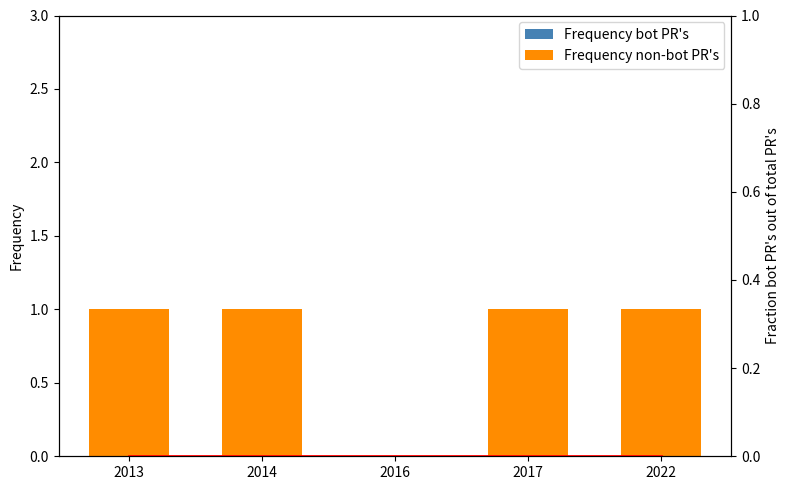

Which series changed the most between 2013 and 2014?

Frequency bot PR's